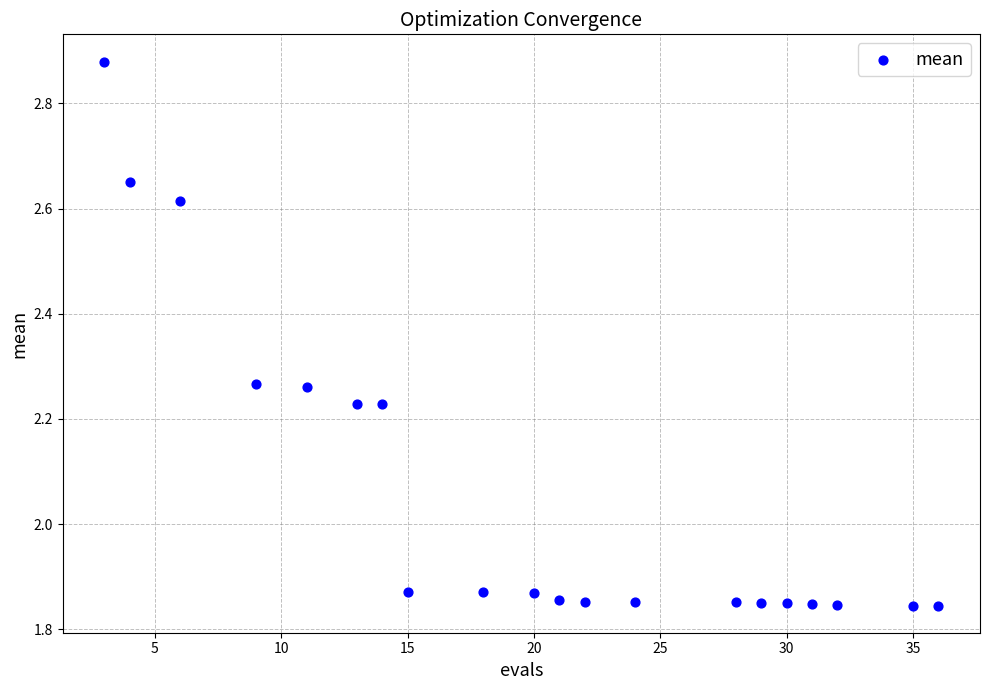

What is the range of Y values (max minus min)?

1.0